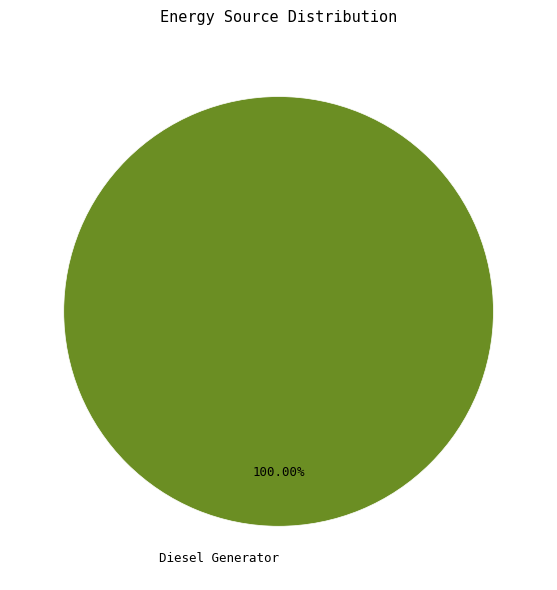

Rank the categories by value from lowest to highest.

Diesel Generator